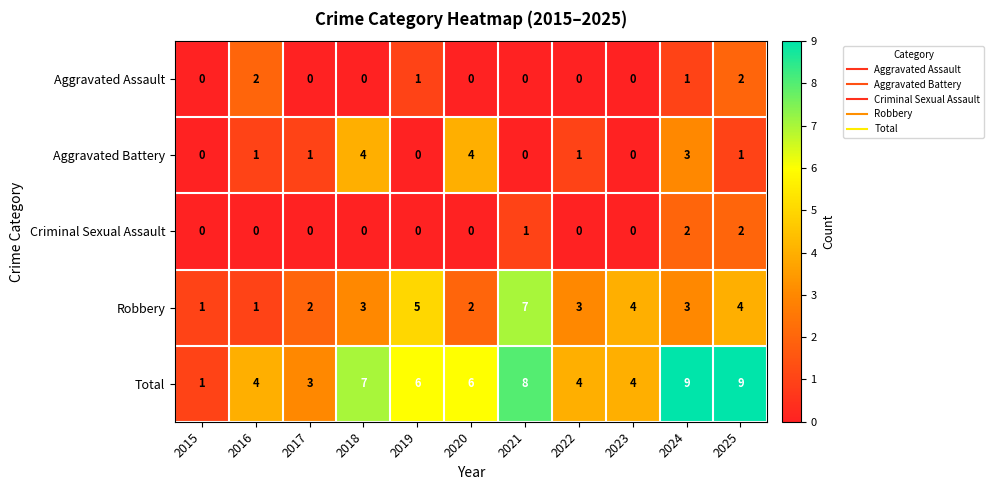

What is the greatest value displayed?

9